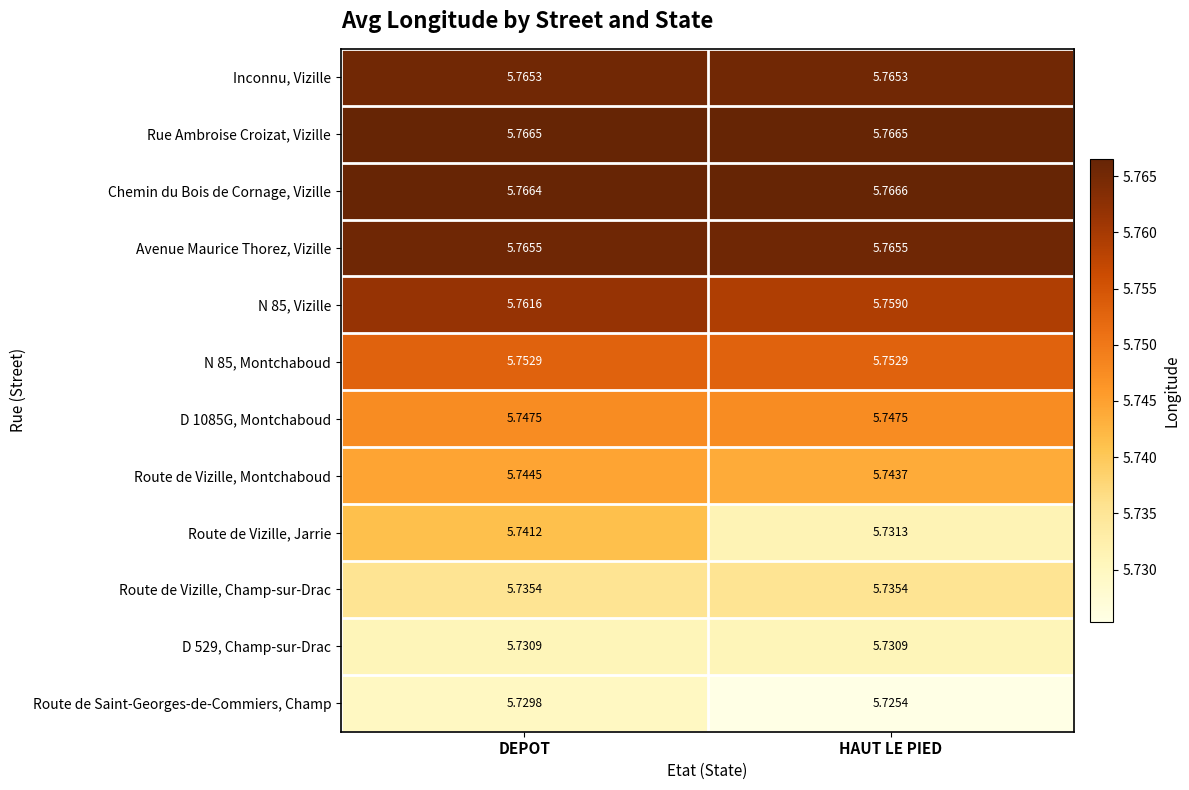

Is the value of Avenue Maurice Thorez, Vizille at HAUT LE PIED greater than the value of N 85, Montchaboud at HAUT LE PIED?

Yes